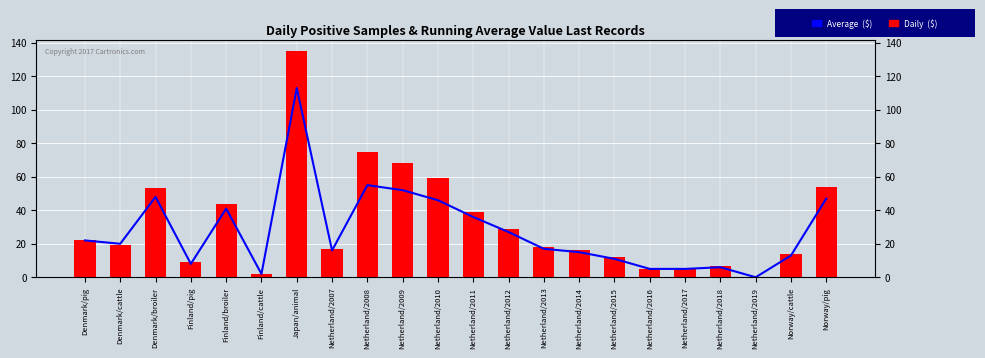

What is the difference between the Daily ($) values at Netherland/2018 and Japan/animal?

128